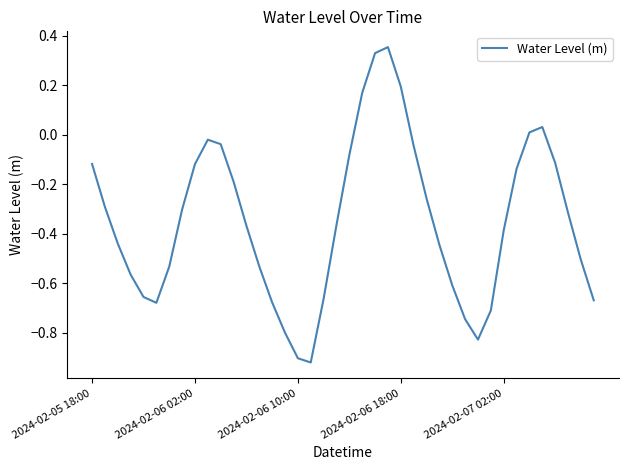

What is the sum of all values?

-13.9